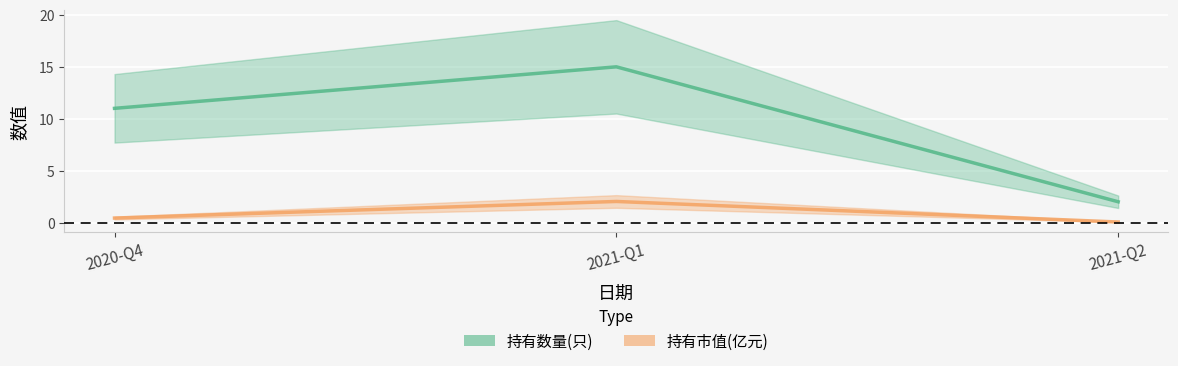

What is the maximum value shown in the chart?

15.0